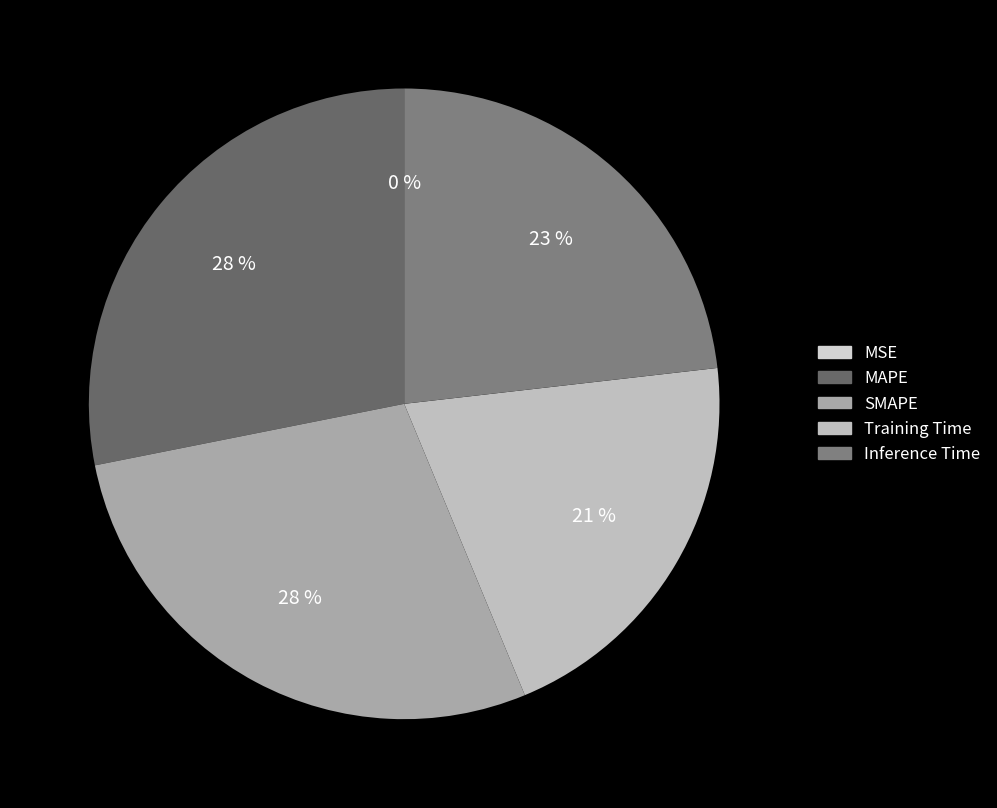

Rank the categories by value from highest to lowest.

MAPE, SMAPE, Inference Time, Training Time, MSE